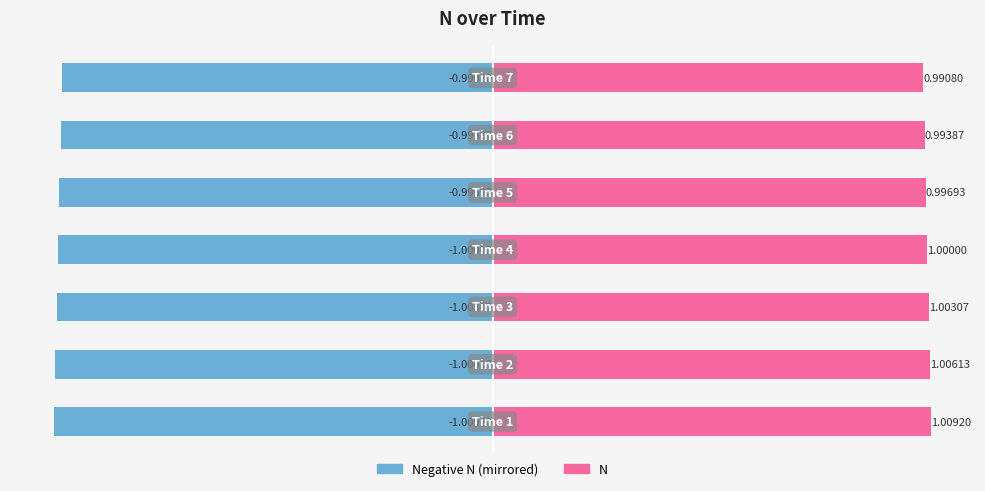

What is the greatest value displayed?

1.0